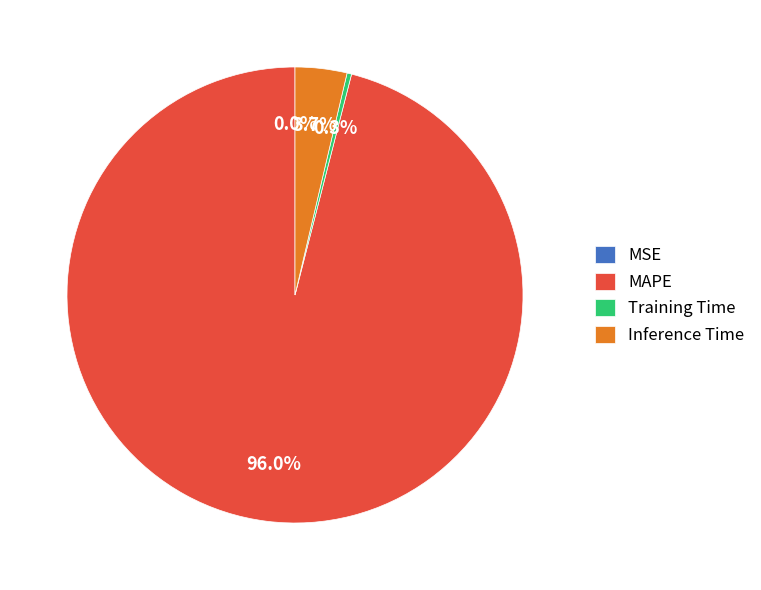

Which slice represents more than half of the pie?

MAPE